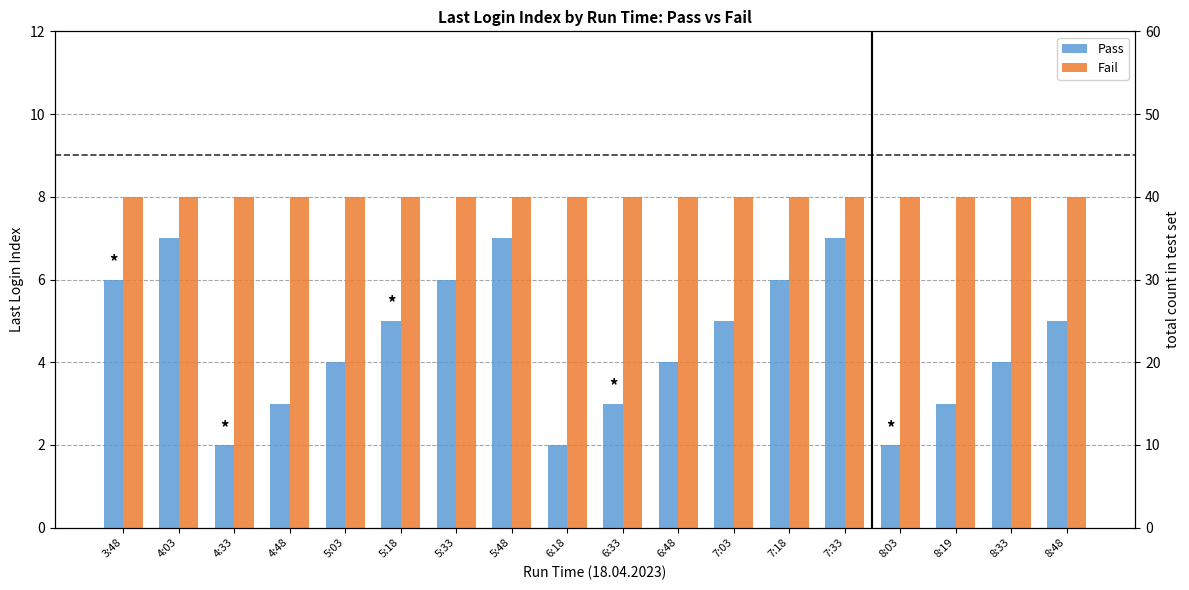

What is the label of the 1st bar from the right?

8:48